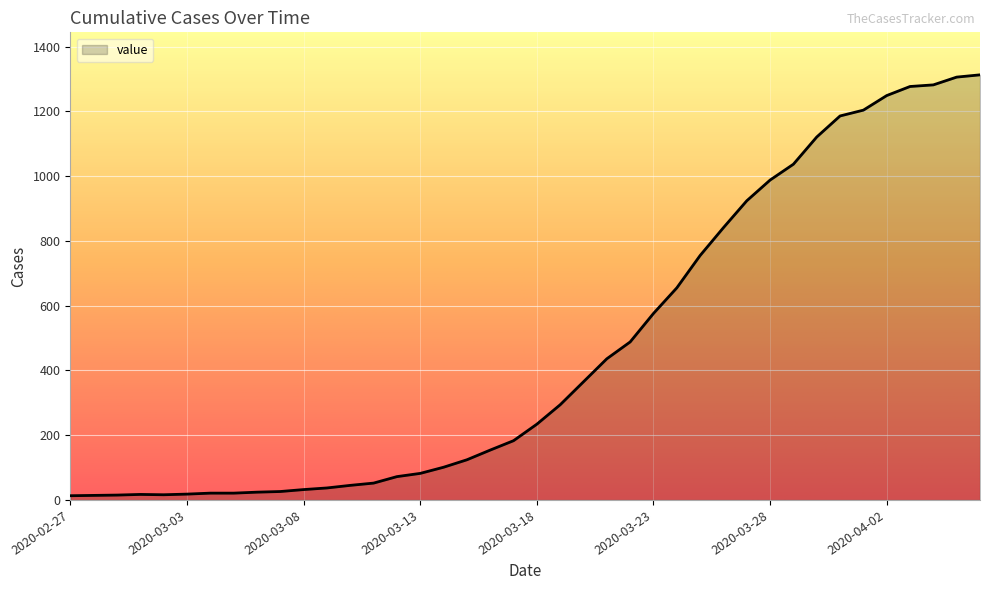

What is the difference between the maximum and minimum values?

1300